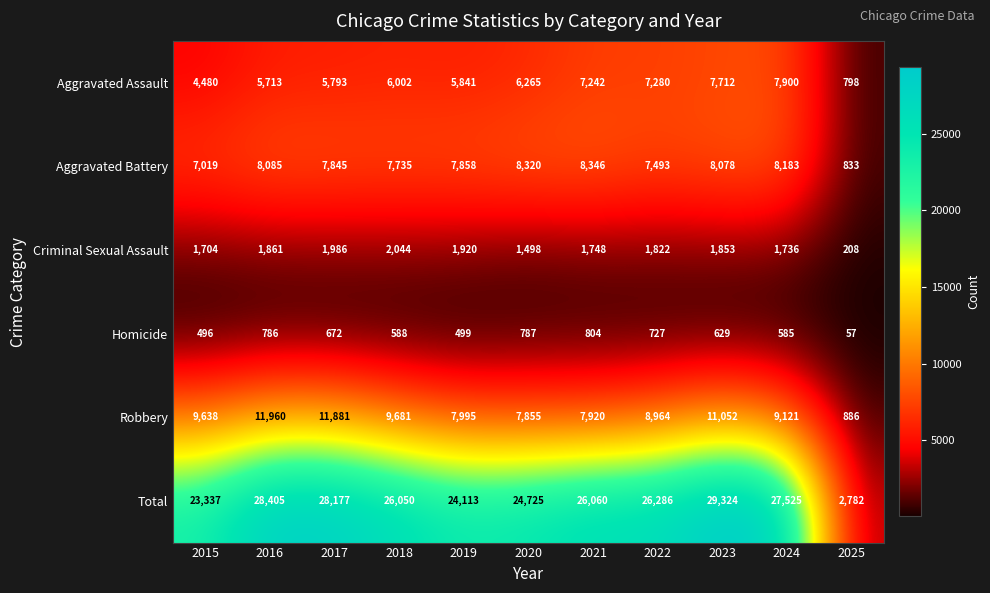

Rank the series by their maximum value, from lowest to highest.

Homicide, Criminal Sexual Assault, Aggravated Assault, Aggravated Battery, Robbery, Total